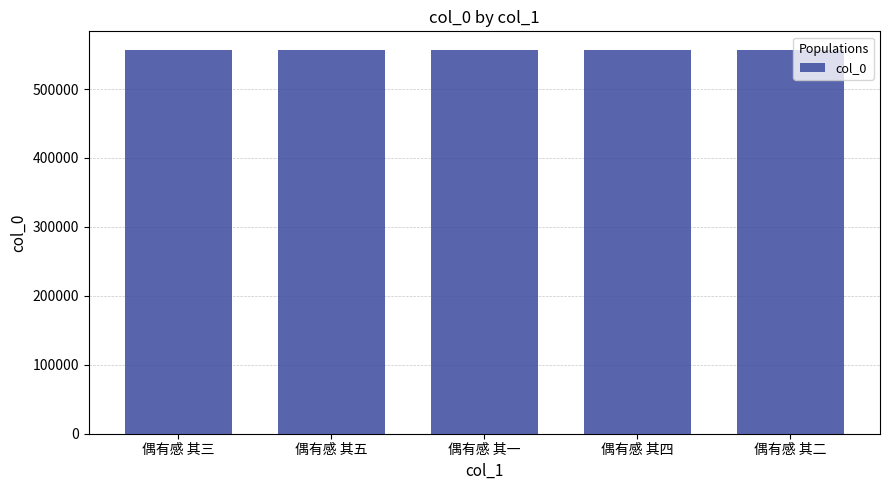

The chart shows a value of 555870 at 偶有感 其三. True or false?

True